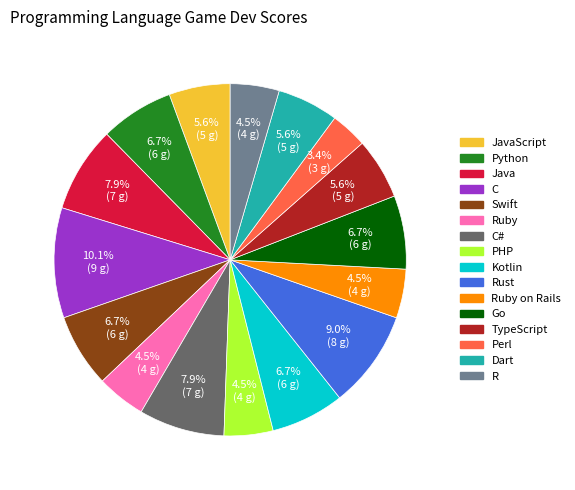

Is there a majority slice in this chart?

No